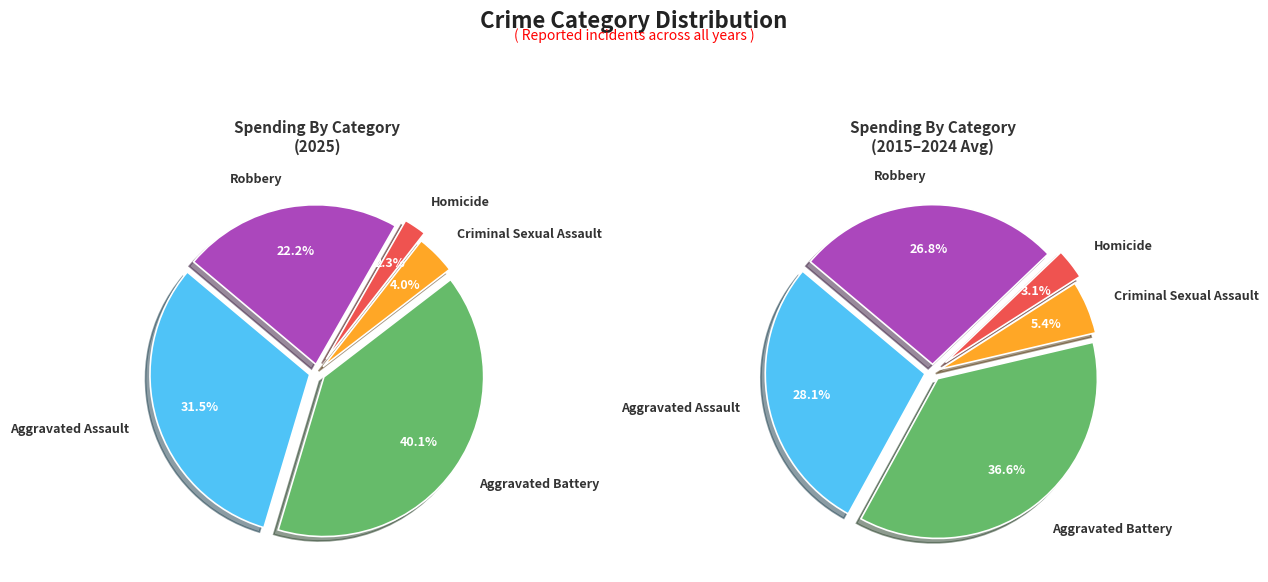

How many segments does this pie chart have?

5